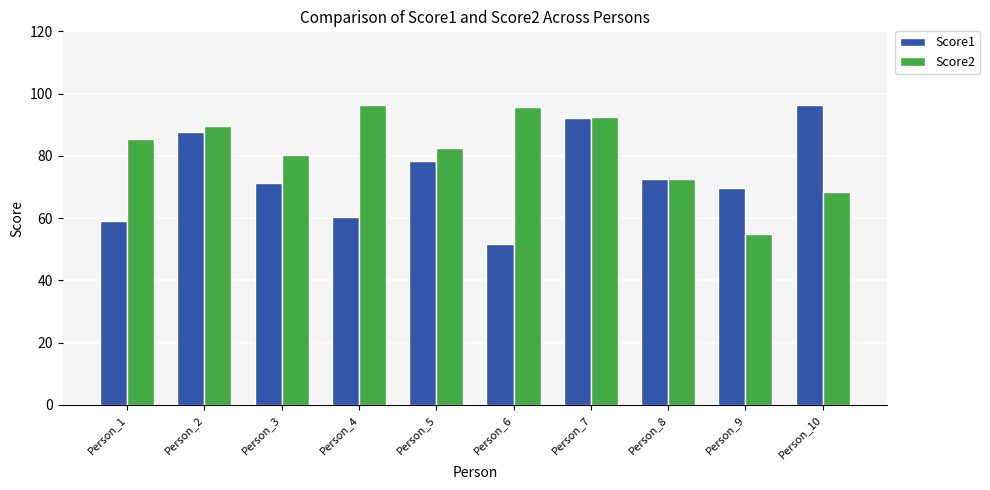

What are all the series names shown in the legend?

Score1, Score2